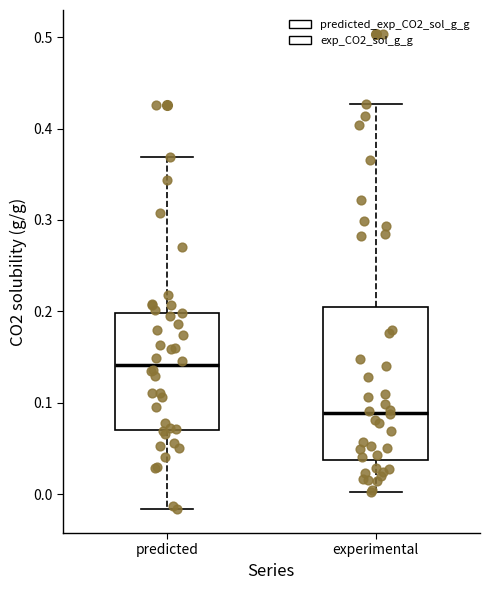

Which box has the highest median line?

predicted